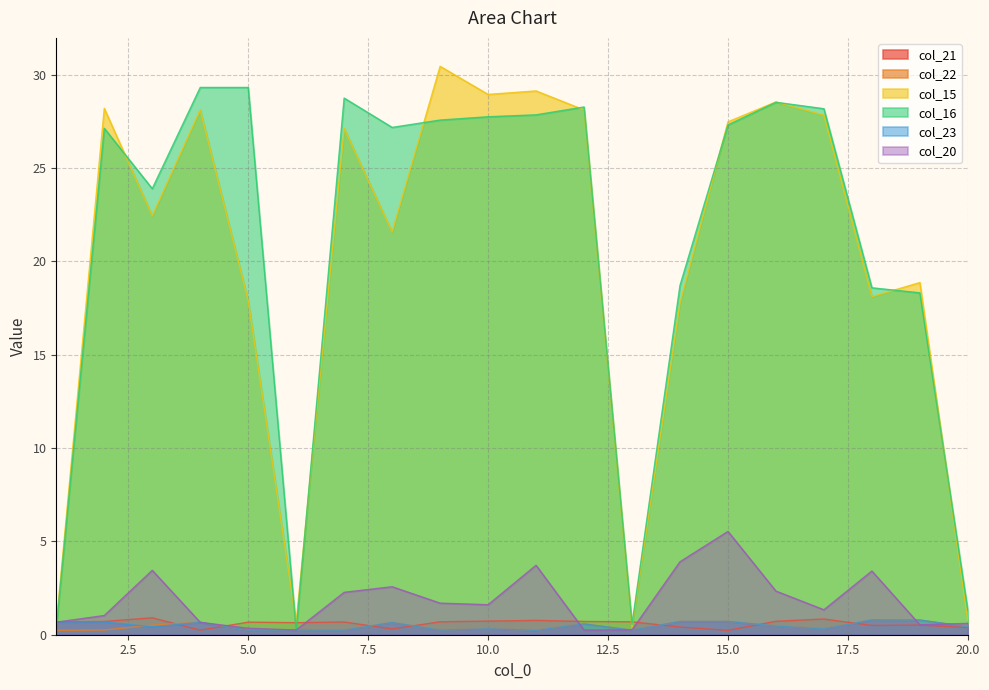

In col_21, how many points are higher than both neighbors (excluding endpoints)?

6